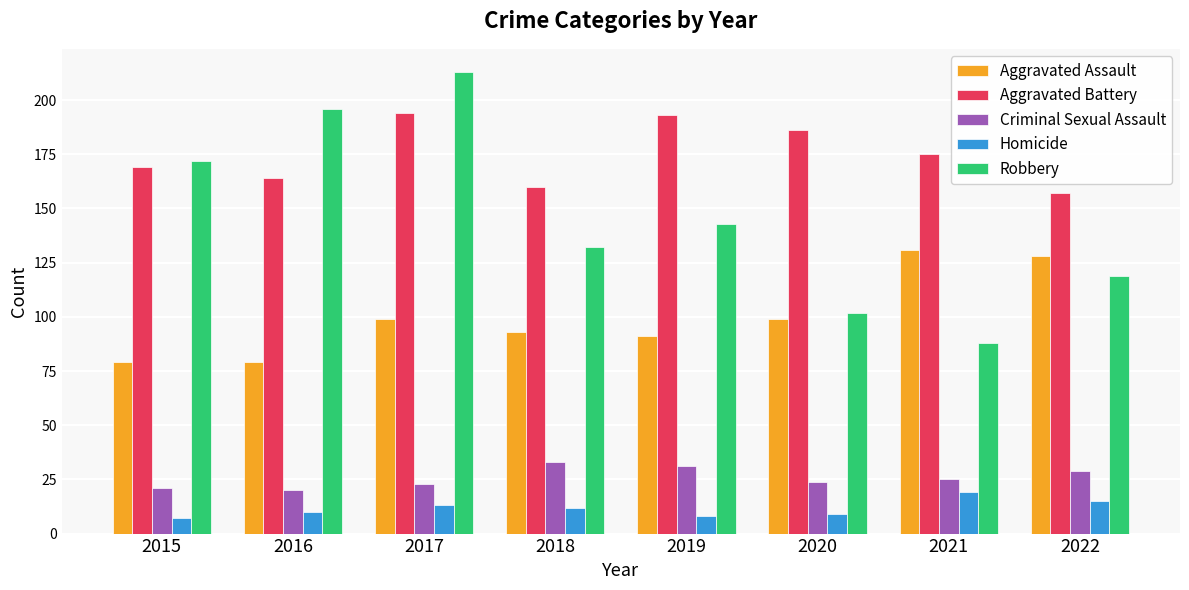

What is the difference between the second highest and second lowest values in the Homicide series?

7